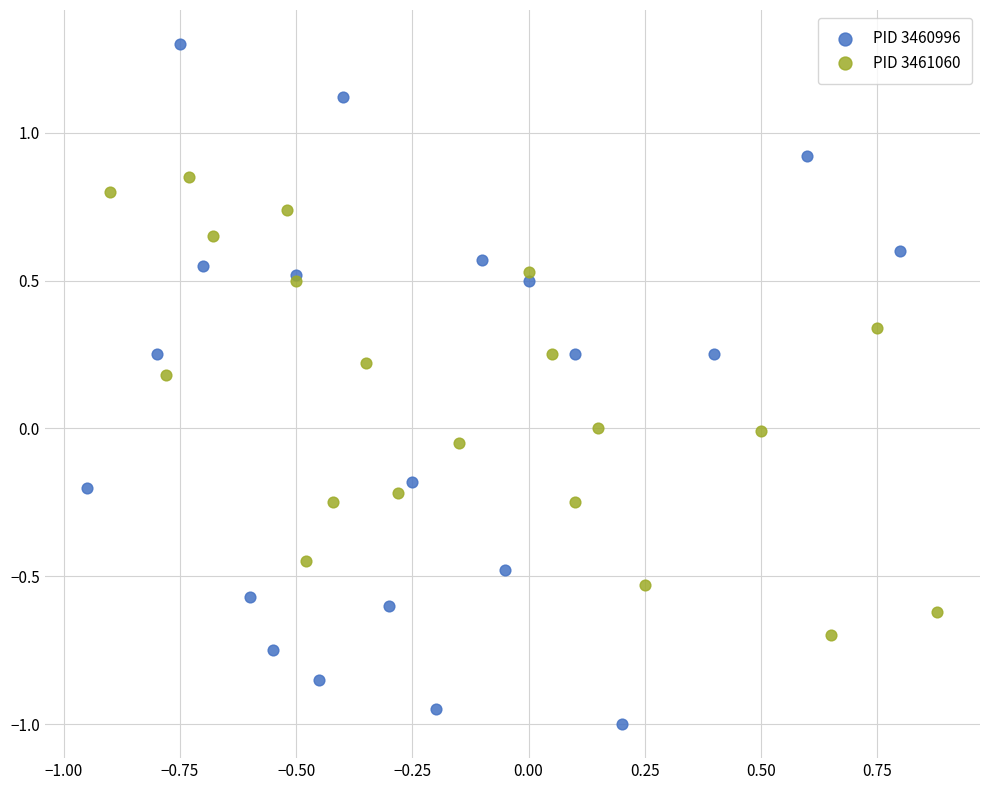

Which series has the largest Y range (max minus min)?

PID 3460996